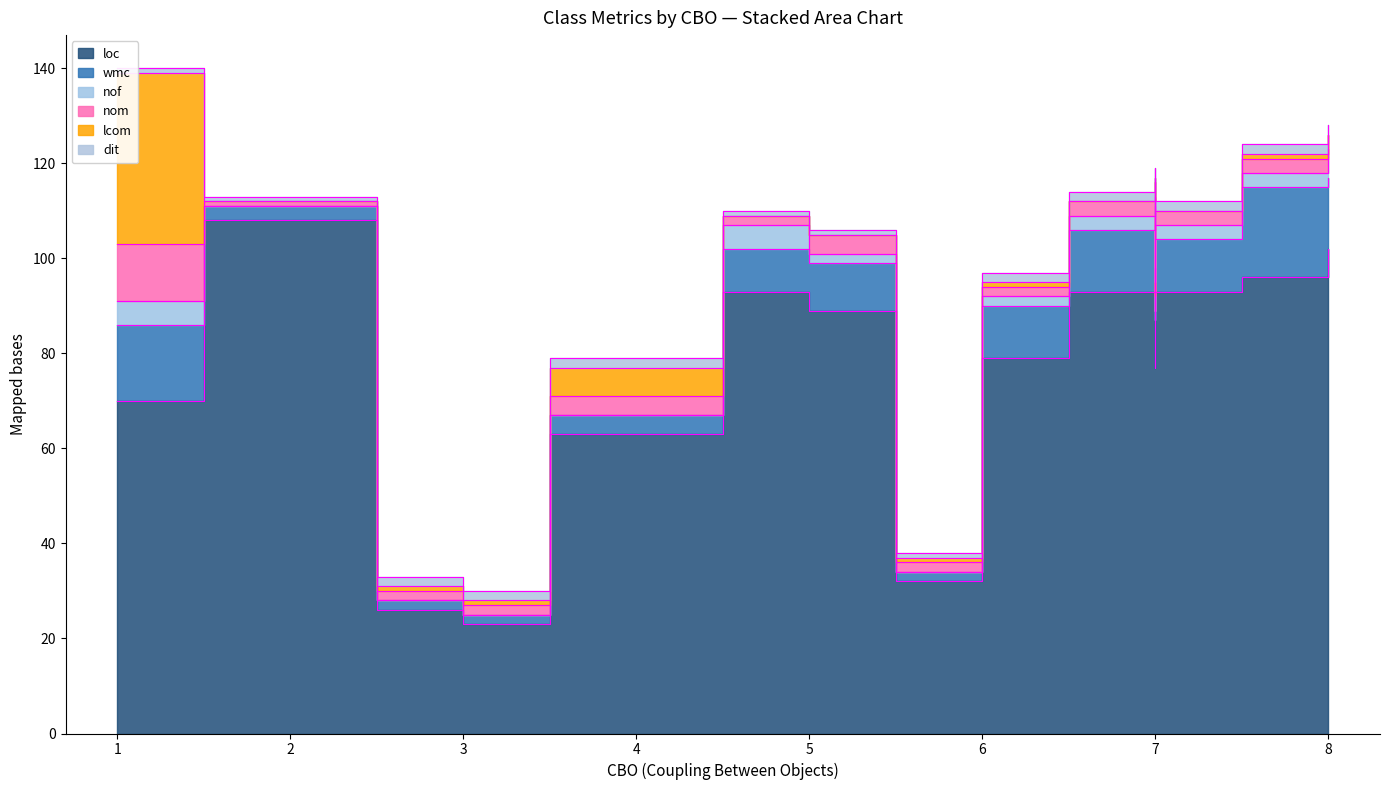

True or false: nom and dit cross at least once.

False